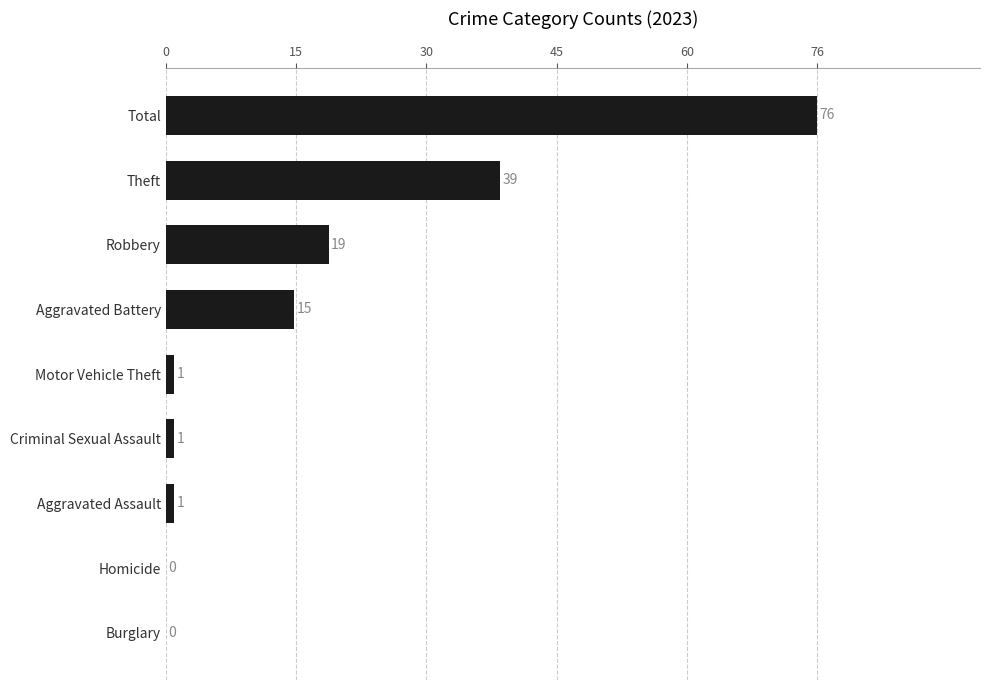

Which category has the highest value across all series?

Total